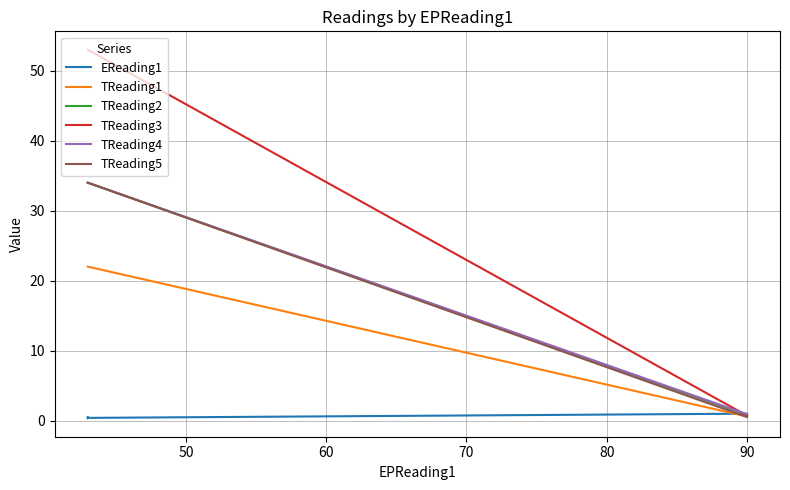

Which has a higher value, 70 or 50?

70